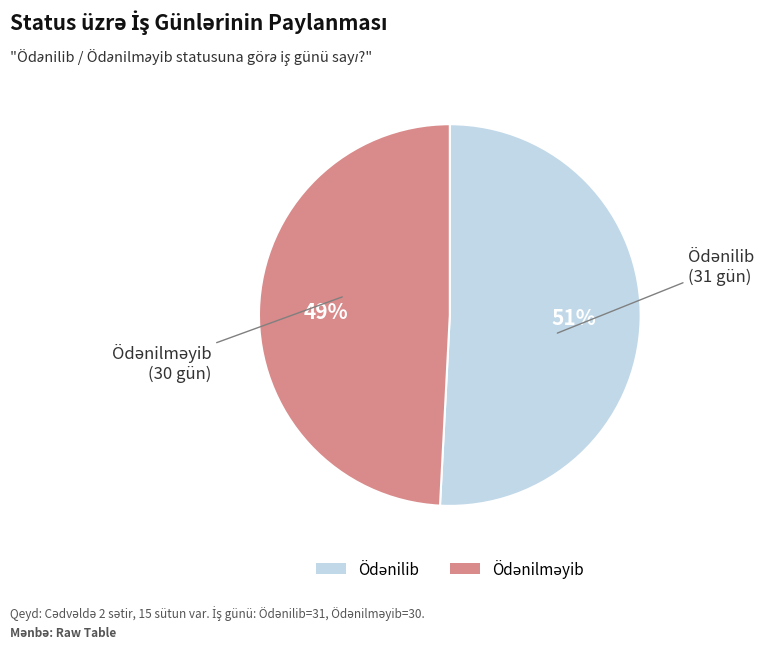

To the nearest percent, what is the average slice percentage?

50%